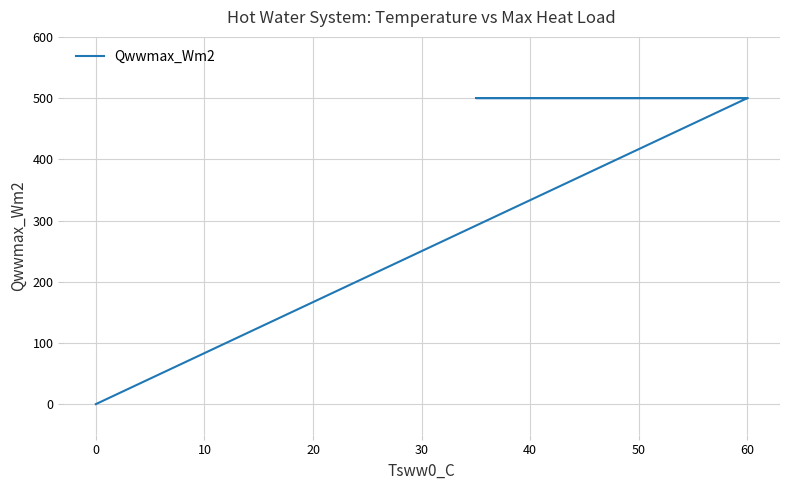

How many positive values are there?

4